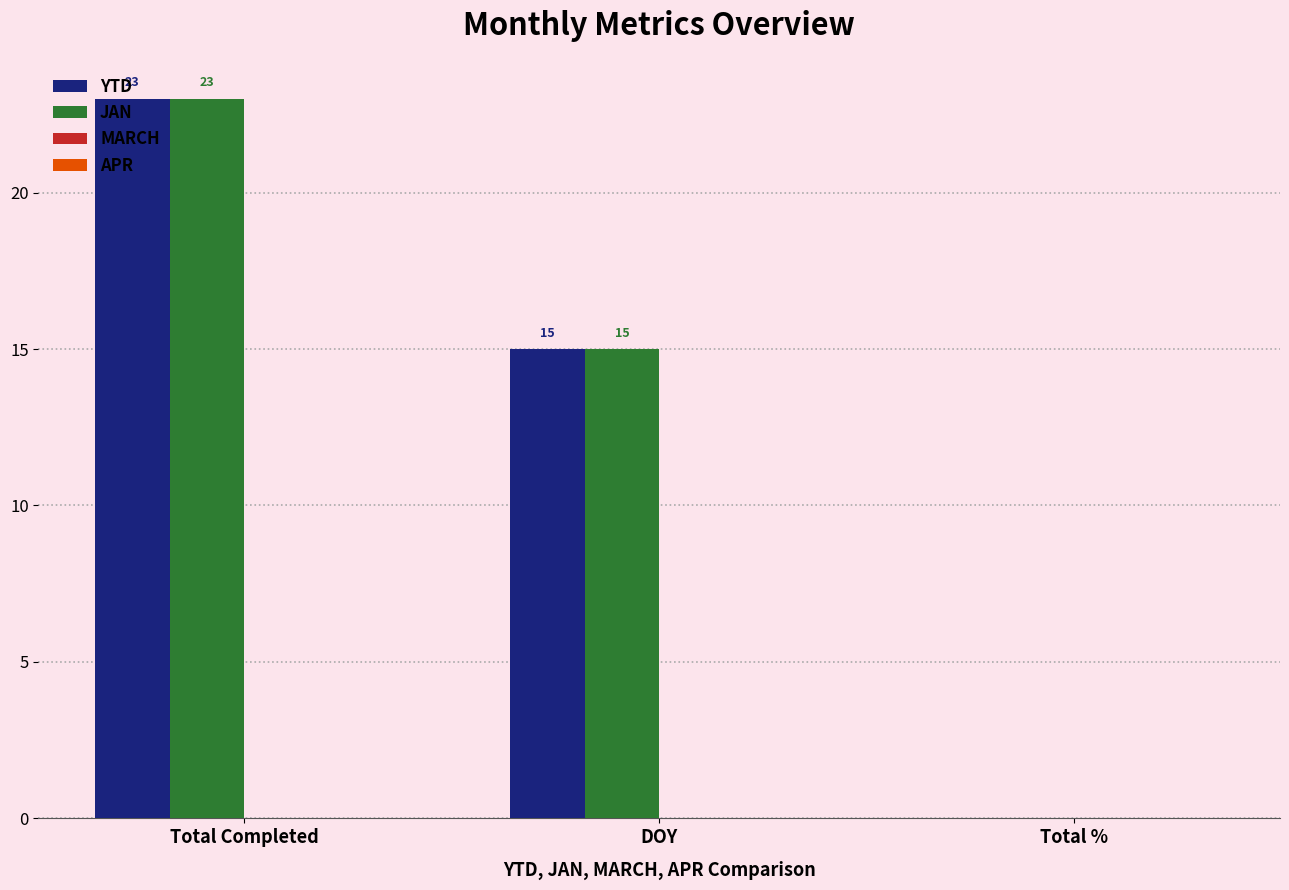

At which label does YTD first exceed 15?

Total Completed